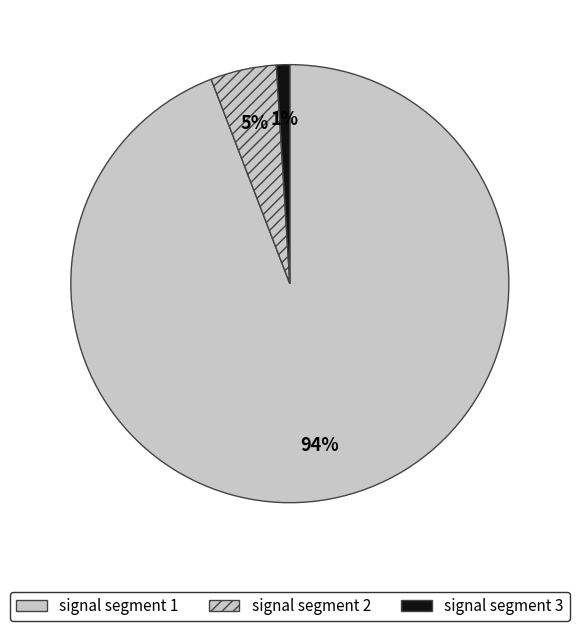

How many slices are in this pie chart?

3